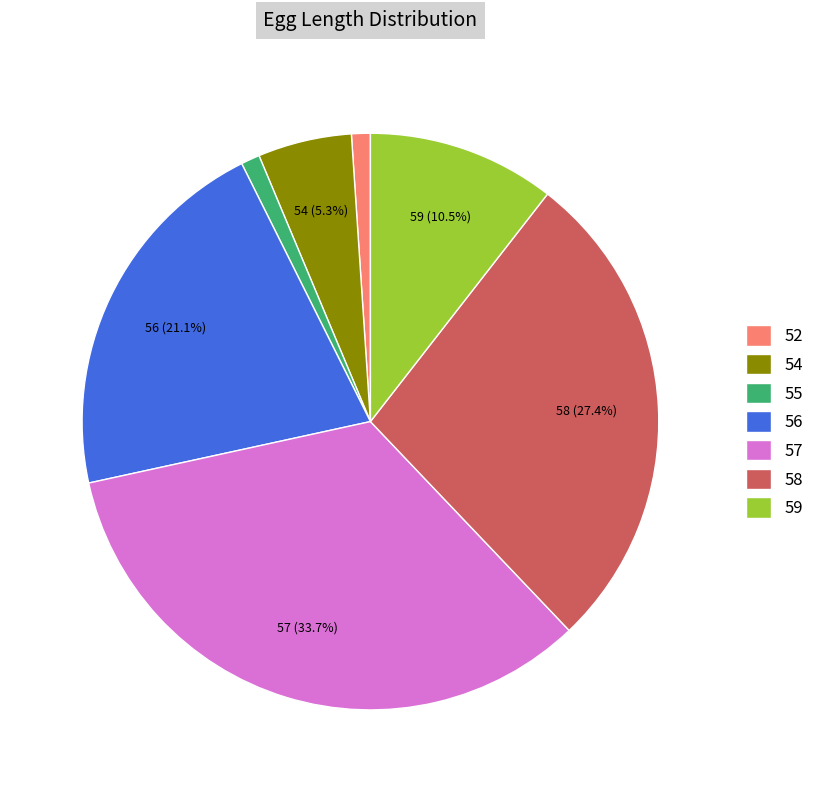

Which slice is the largest?

57